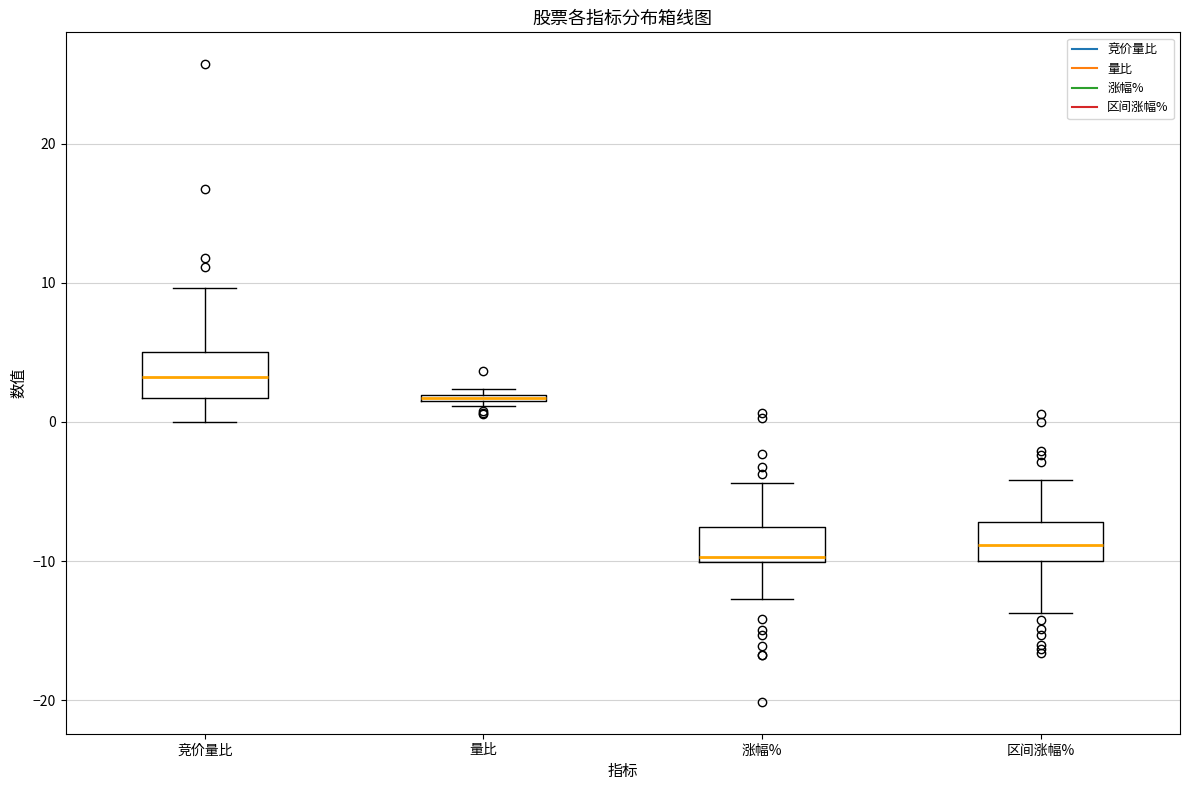

Where is the upper edge of the box for 竞价量比 on the y-axis? The values are not printed on the chart, so give them approximately, as read against the axis.

5